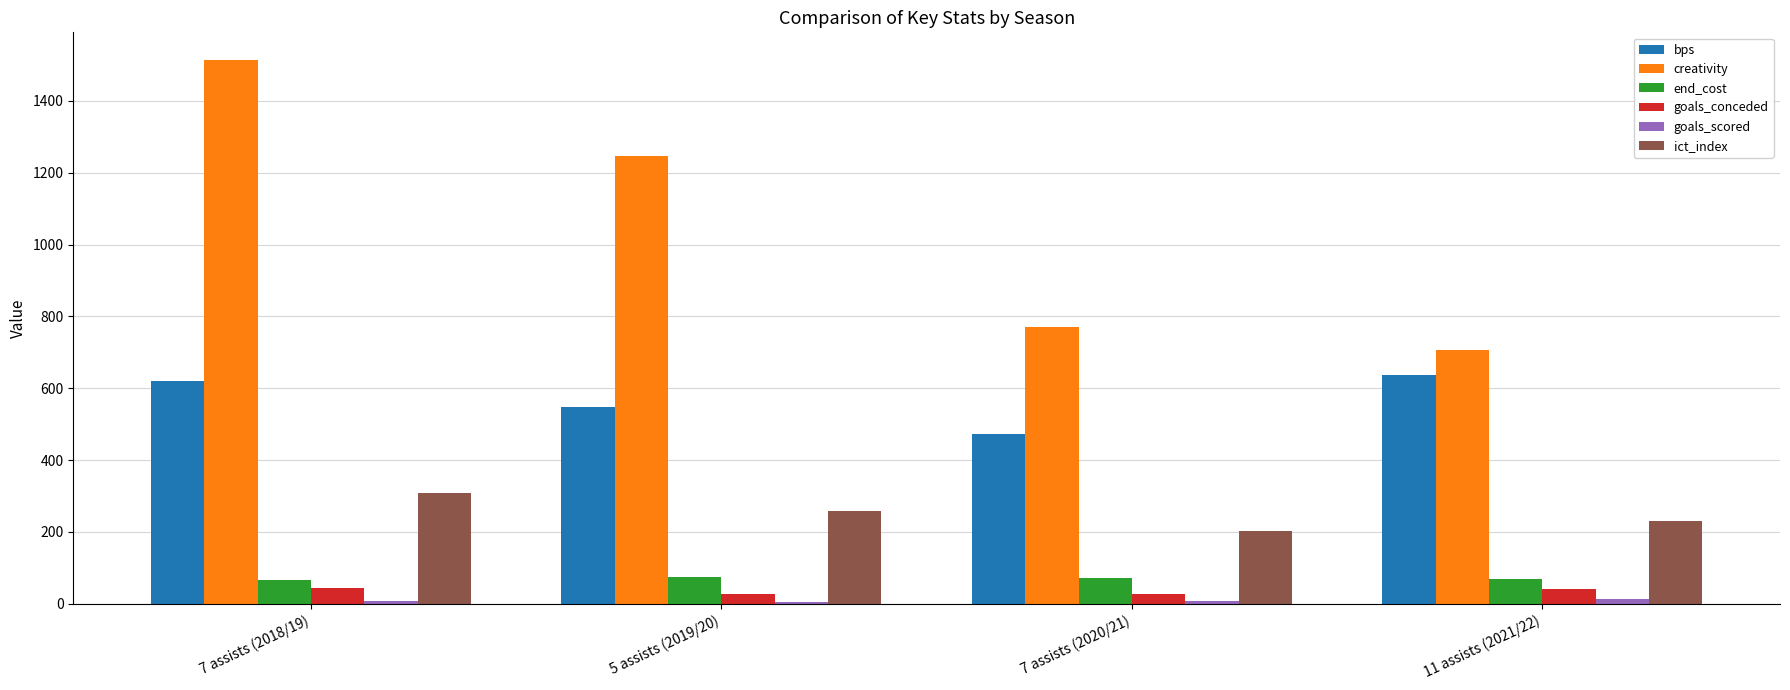

What is the lowest value of the goals_conceded series?

26.0